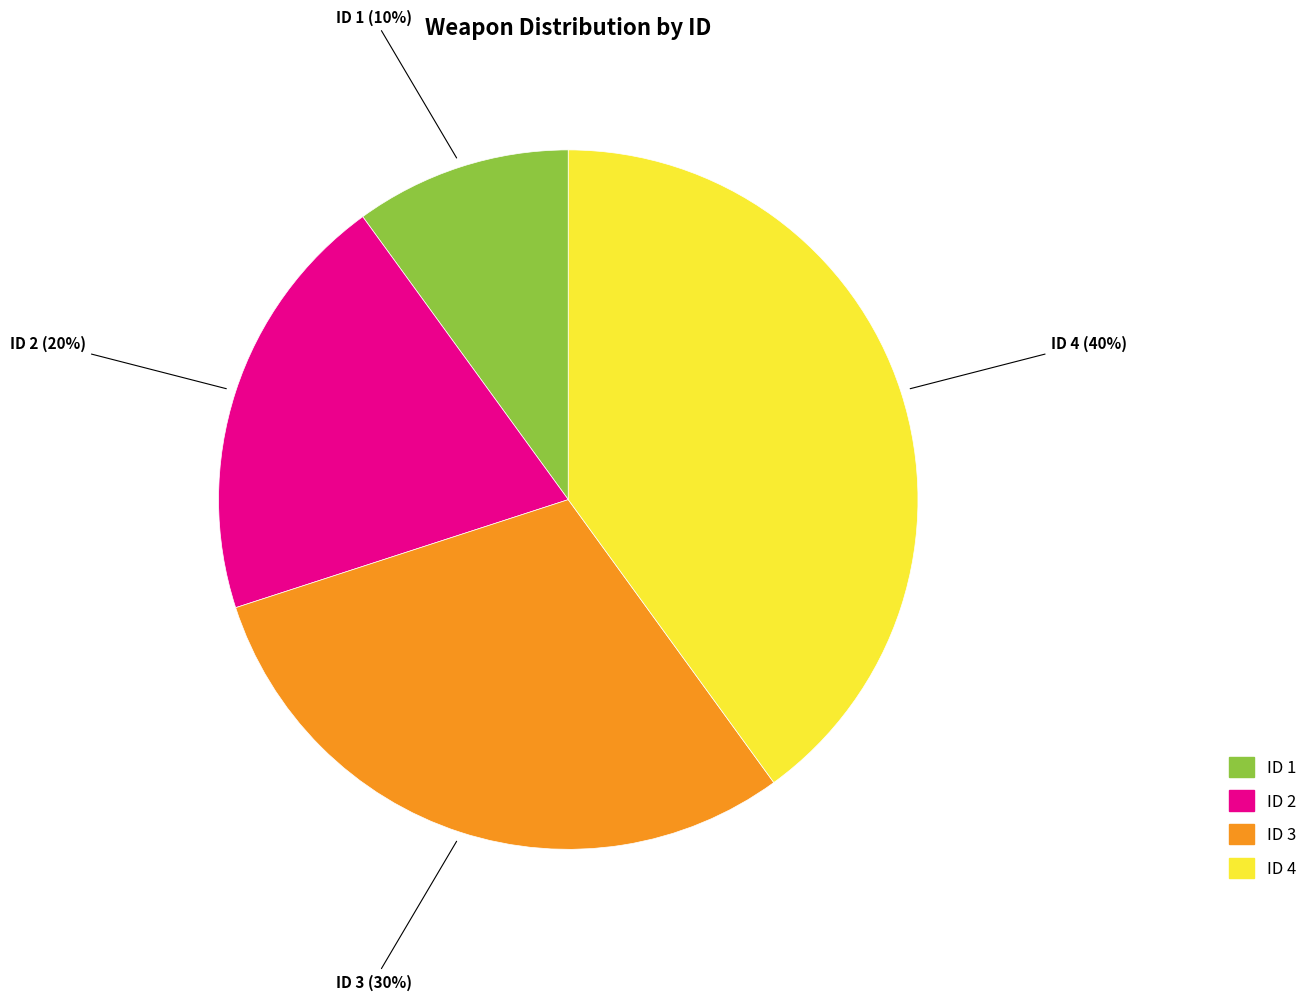

To the nearest percent, what is the average slice percentage?

25%